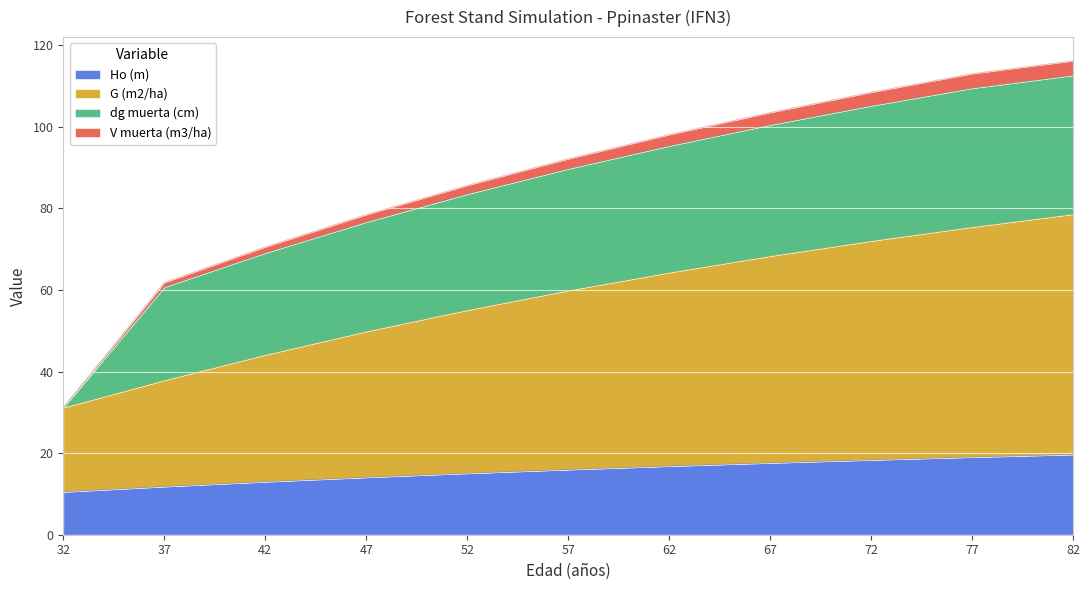

The value of Ho (m) at 82 is 28.3. True or false?

False